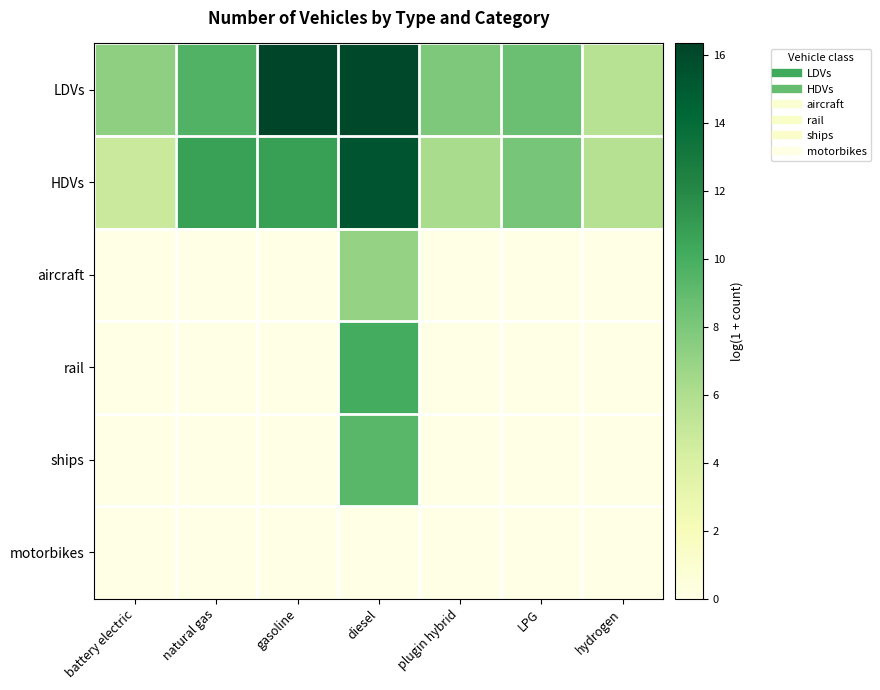

Which label corresponds to the smallest value in the chart?

battery electric